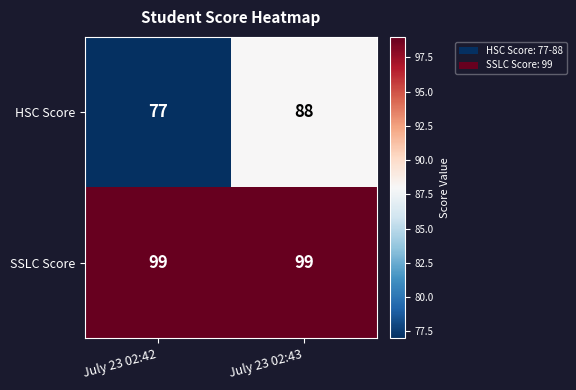

Which category has the lowest value across all series?

July 23 02:42